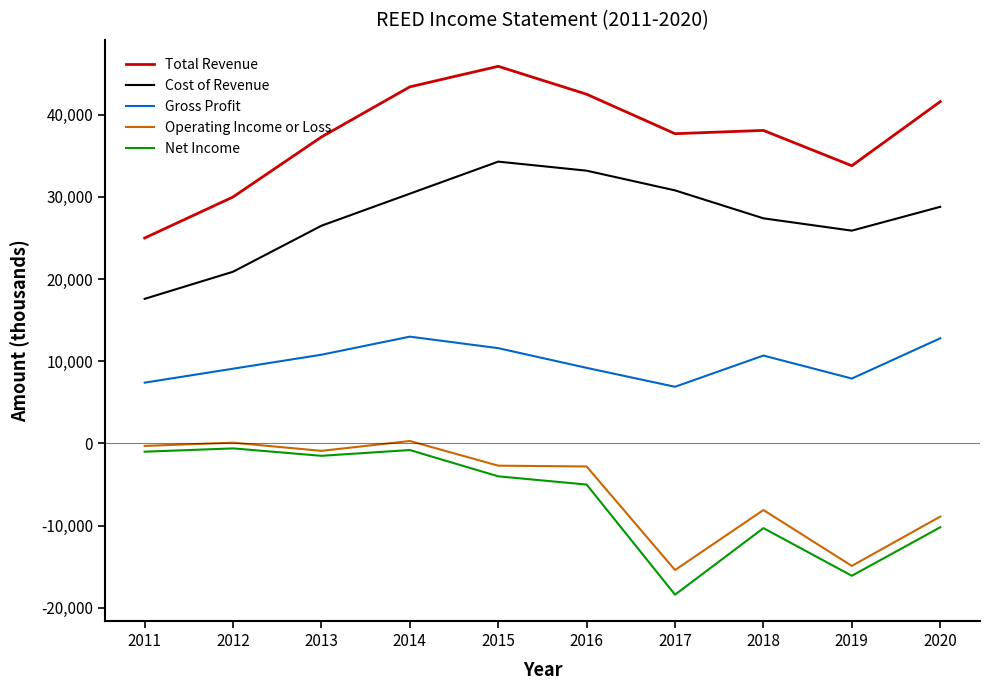

Between 2012 and 2017, which series saw the biggest shift?

Net Income